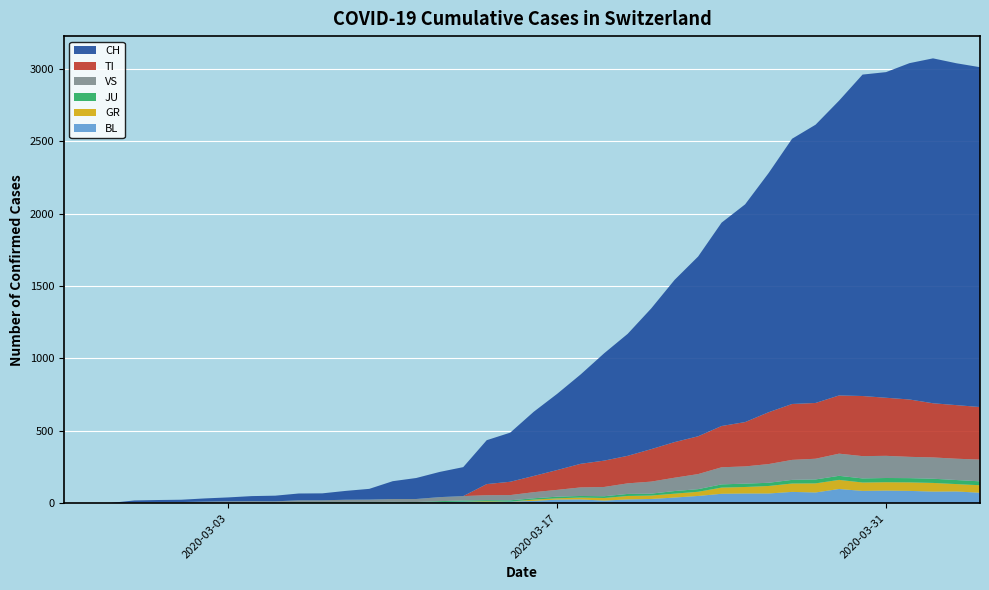

Reading left to right, extract all data points from this chart.

BL: 0	0	0	0	1	1	1	1	1	1	4	4	4	4	5	3	9	12	8	12	17	26	27	19	27	30	40	51	66	68	68	79	75	99	86	88	86	81	82	73
GR: 0	0	0	0	0	0	0	0	0	0	0	0	0	0	0	0	0	0	6	0	9	9	13	18	24	24	27	29	43	45	52	58	63	63	58	58	59	60	51	52
JU: 0	0	1	1	1	1	1	1	1	2	5	5	5	5	5	6	6	8	8	9	9	11	11	12	14	13	18	18	22	23	22	25	27	28	28	29	29	29	28	27
VS: 0	0	0	6	6	7	10	12	13	11	12	12	16	17	20	21	28	30	34	36	42	47	59	64	73	83	92	104	118	119	129	138	143	153	154	153	147	147	147	150
TI: 0	0	0	0	0	0	0	0	0	0	0	0	0	0	0	0	0	0	77	92	112	137	163	182	190	224	246	261	285	306	358	386	385	402	415	401	396	374	370	363
CH: 0	1	2	13	15	16	22	27	35	39	47	48	61	74	123	145	174	200	303	339	443	526	617	741	842	971	1120	1241	1404	1503	1651	1831	1921	2035	2219	2248	2322	2381	2360	2346